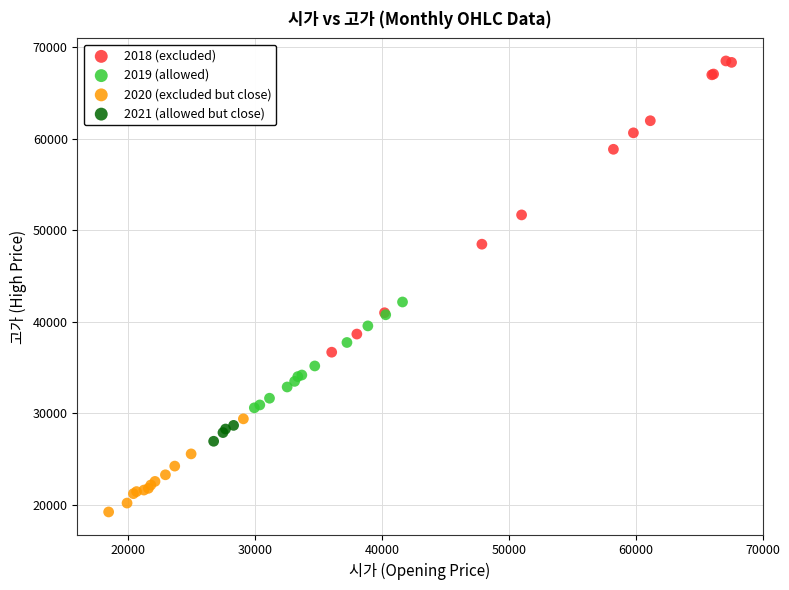

Which series reaches the maximum Y coordinate?

2018 (excluded)